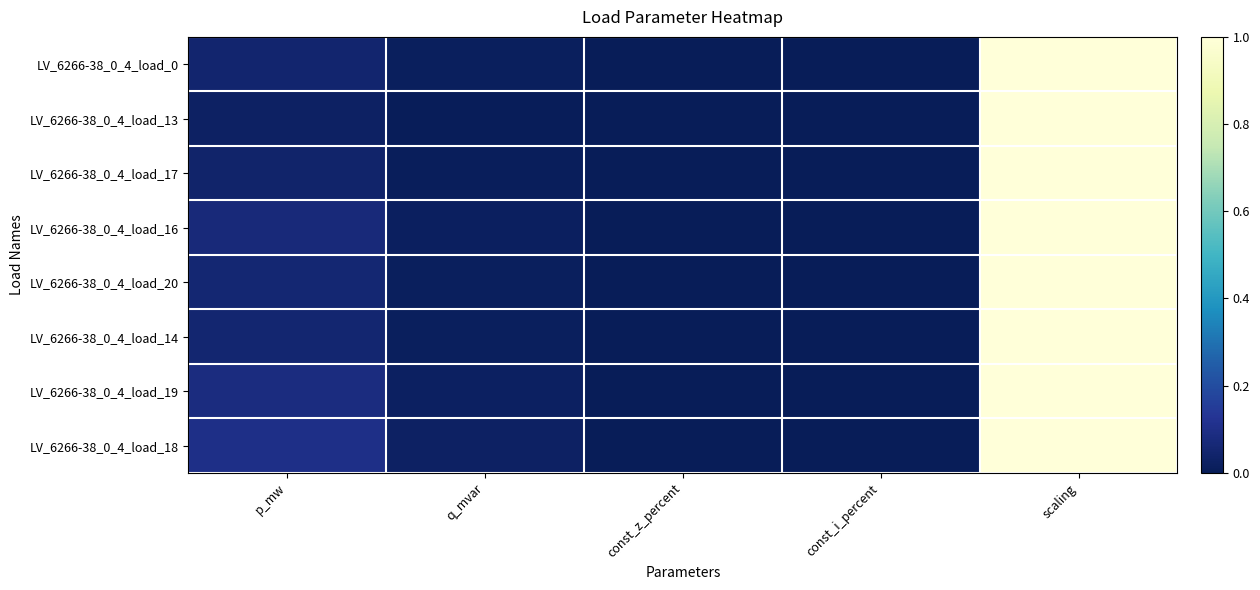

What is the maximum value shown in the chart?

1.0